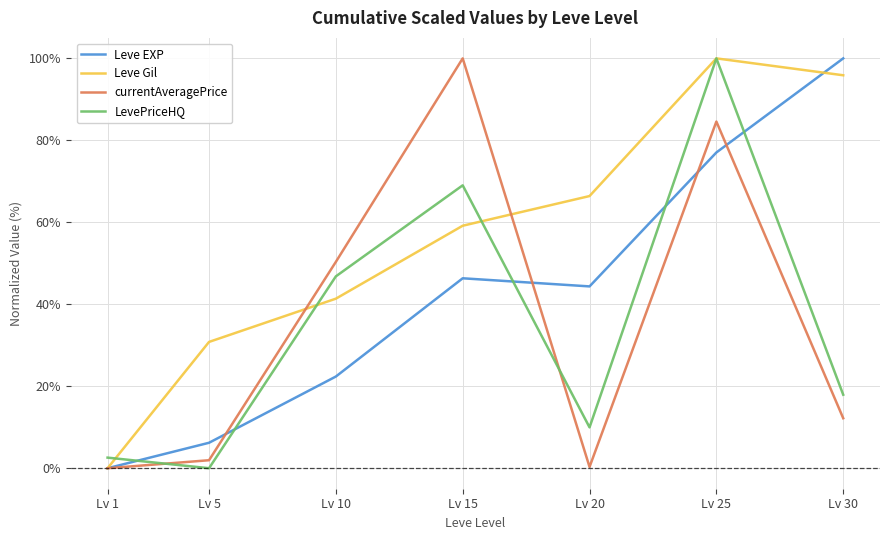

After their last crossing, which series has the higher values: Leve EXP or LevePriceHQ?

Leve EXP